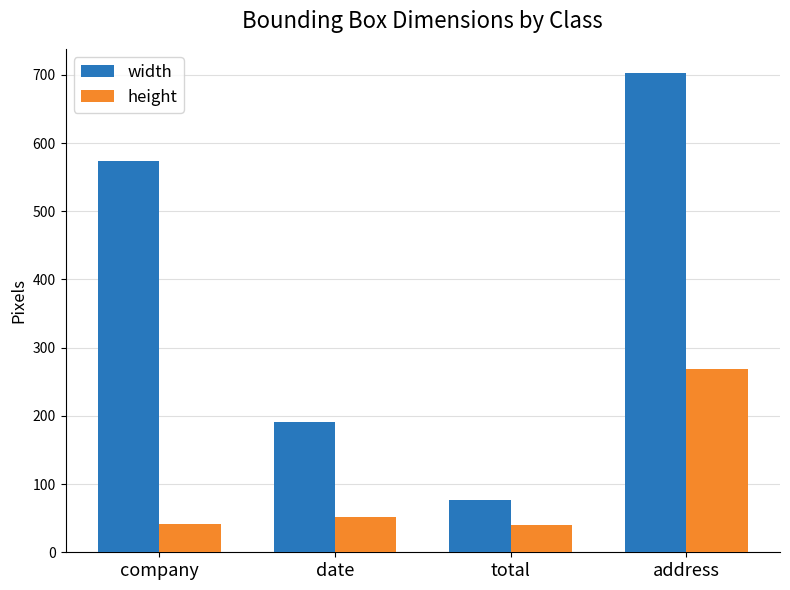

Where is width nearest to the value 390?

company